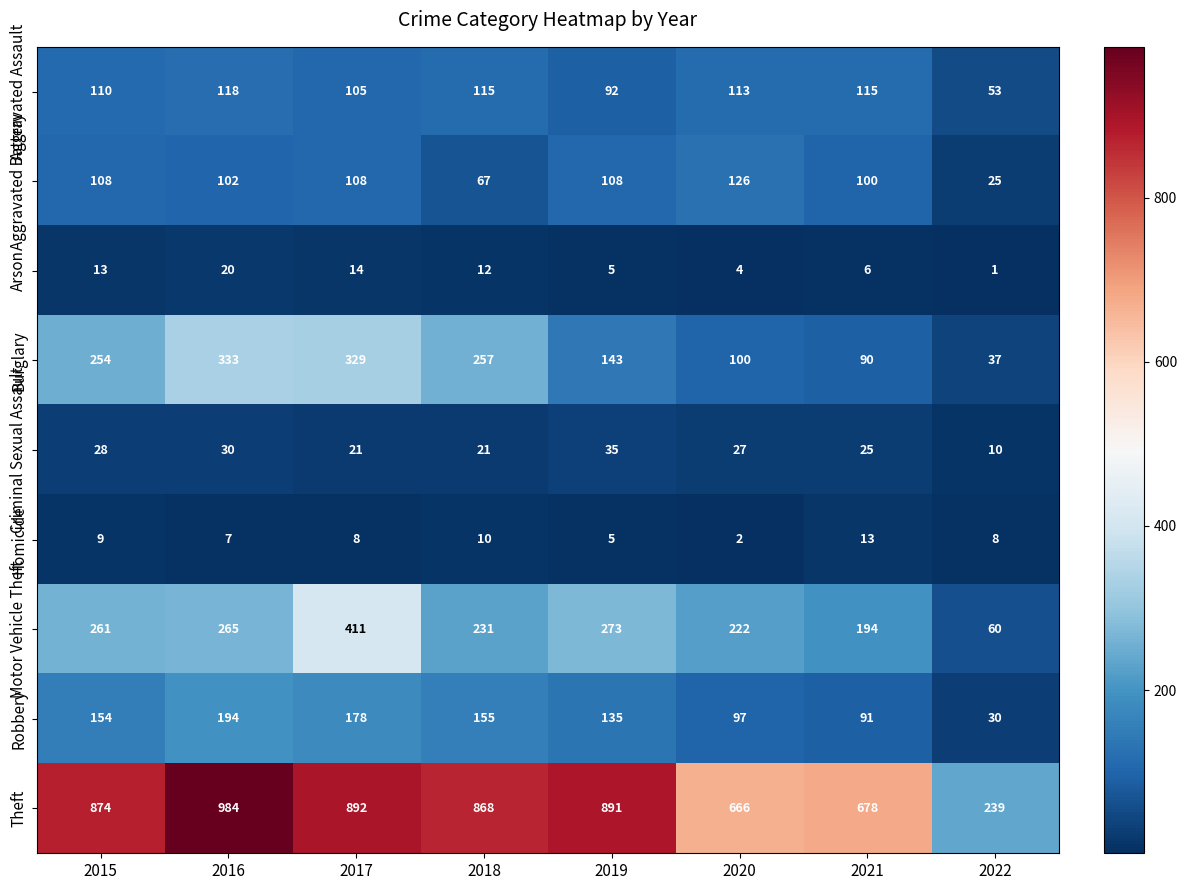

The Aggravated Battery series shows 61 at 2015. True or false?

False